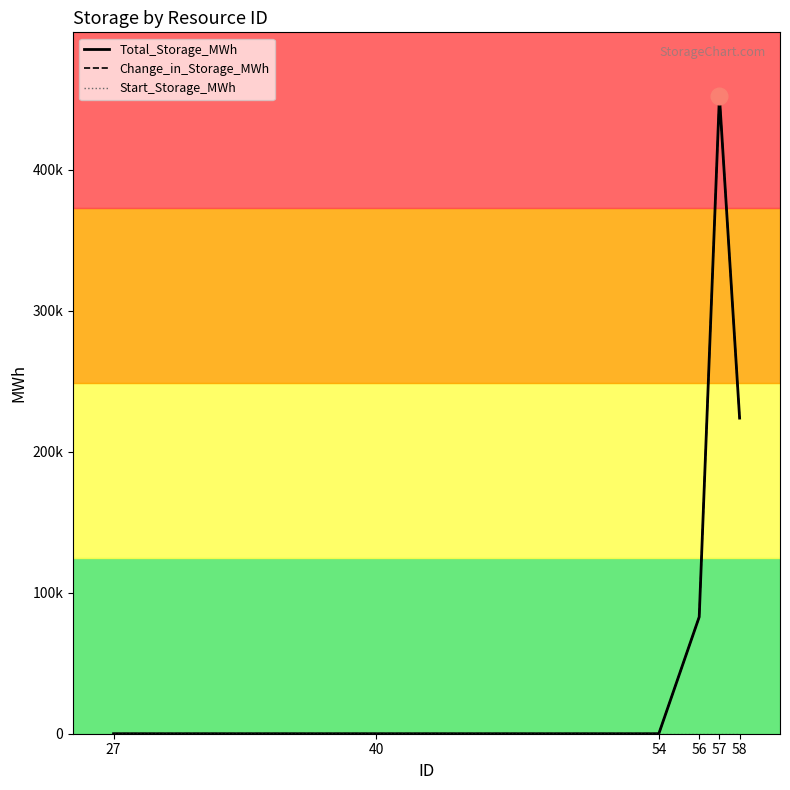

Reading left to right, what are all the values shown in this chart?

Total_Storage_MWh: 0.0	0.0	0.0	82814.5	452053.2	223765.1
Change_in_Storage_MWh: 0.0	0.0	0.0	82814.5	452053.2	223765.1
Start_Storage_MWh: 0.0	0.0	0.0	0.0	0.0	0.0